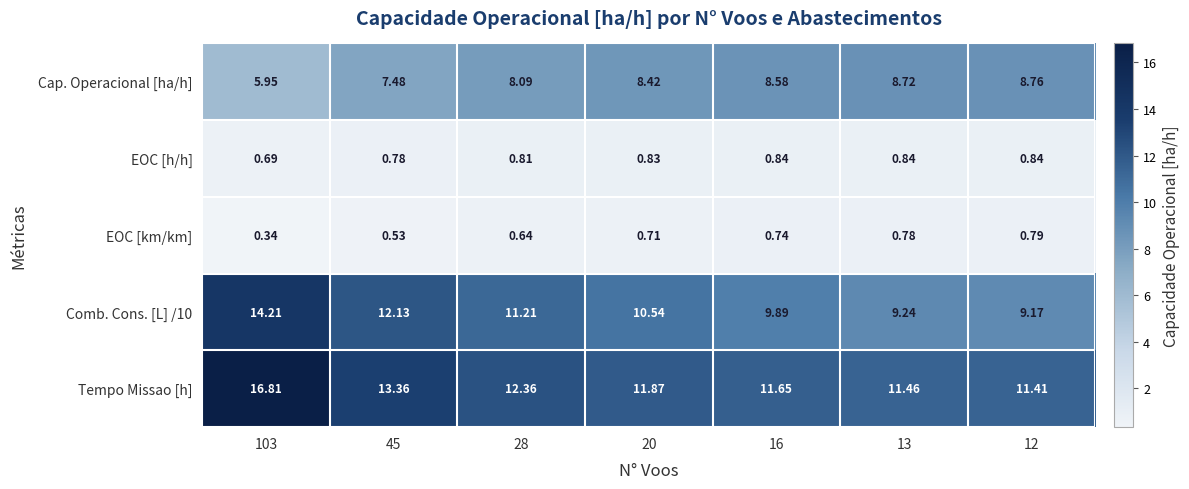

Is the value of EOC [h/h] at 16 greater than the value of Cap. Operacional [ha/h] at 45?

No